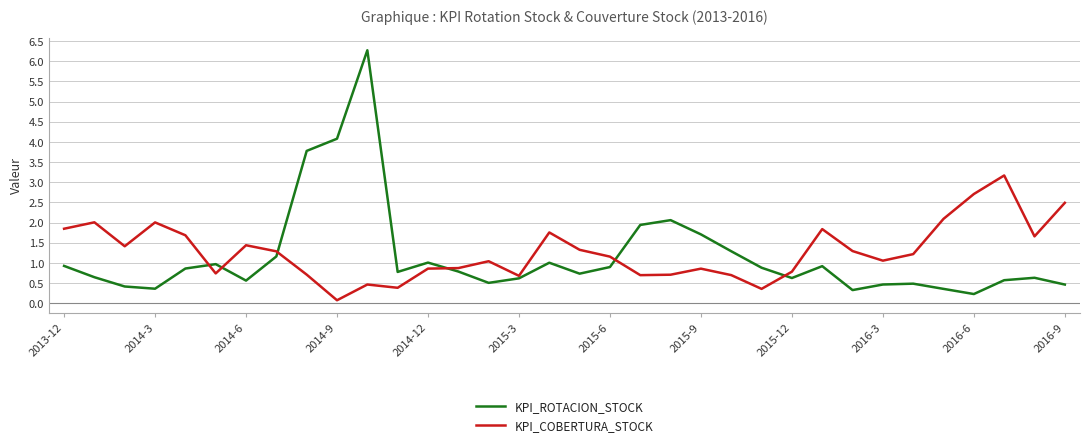

What is the greatest value displayed?

6.3